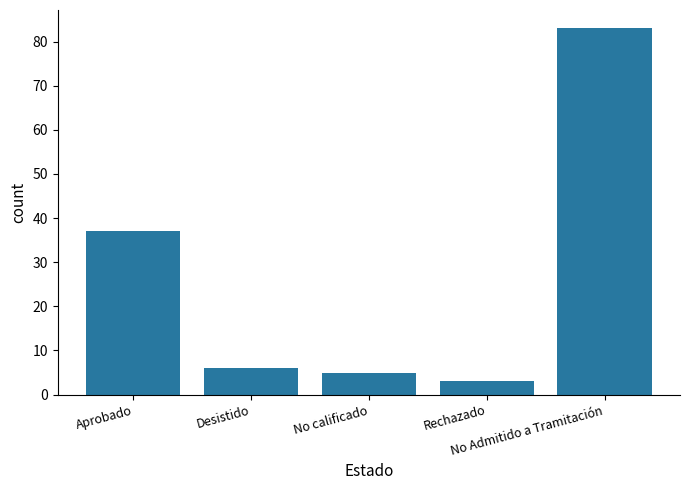

List the labels in order of value, largest first.

No Admitido a Tramitación, Aprobado, Desistido, No calificado, Rechazado